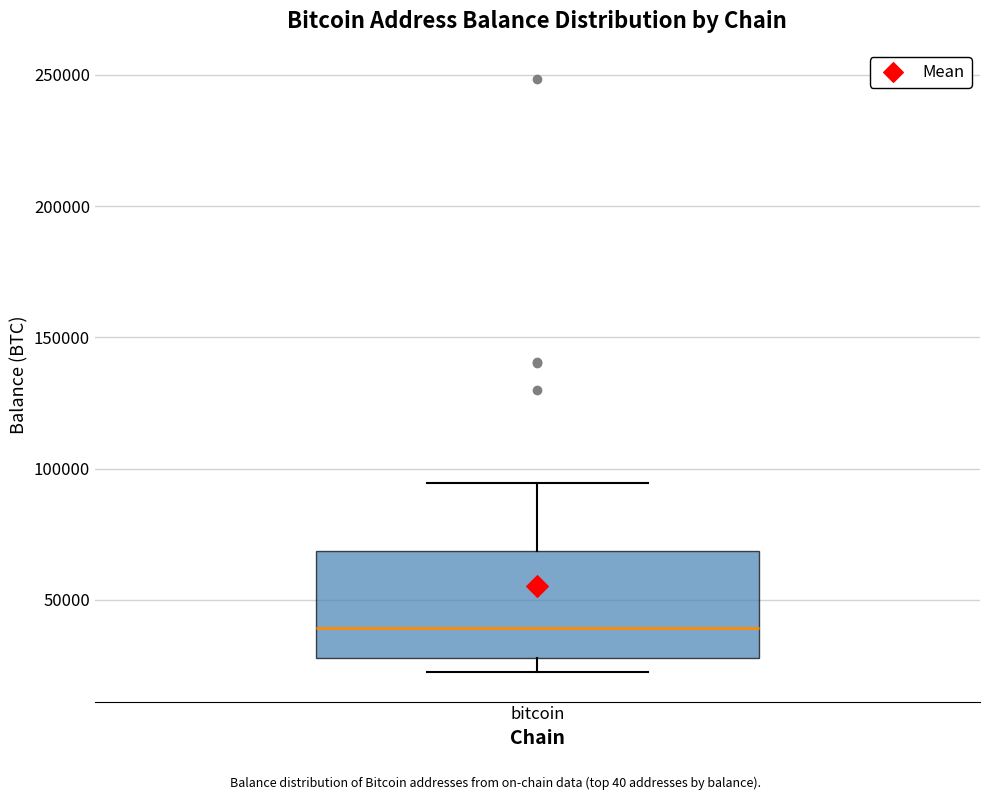

Transcribe this box plot: give where the median line is, the range the box spans, and where the two whiskers end, as read against the y-axis. The values are not printed on the chart, so give them approximately, as read against the axis.

median 40000, box 30000 to 70000, whiskers 25000 to 95000